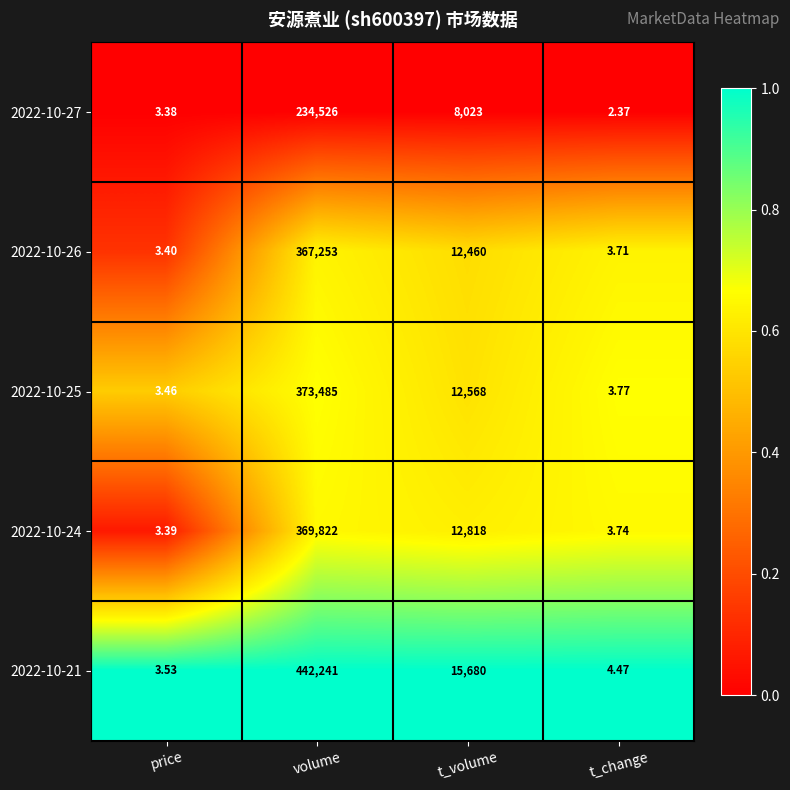

At which label does 2022-10-21 reach its peak?

volume